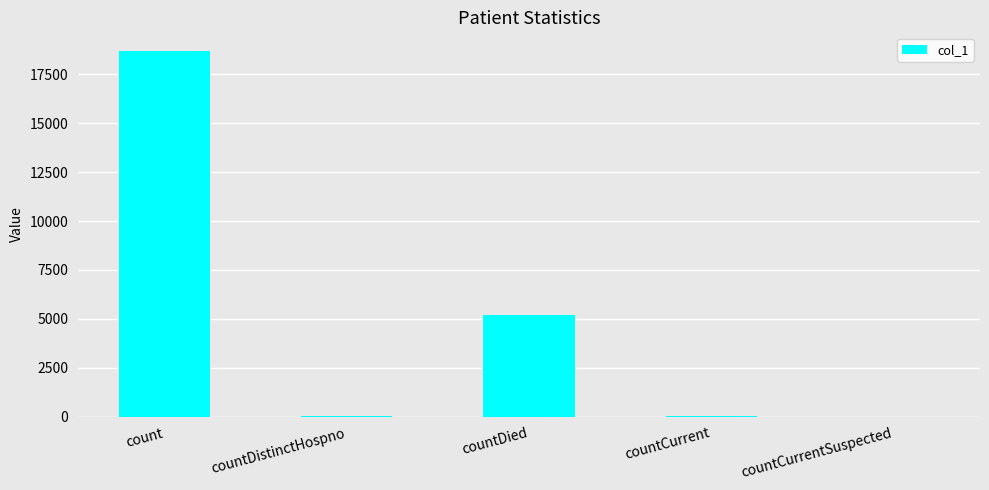

What is the average value?

4794